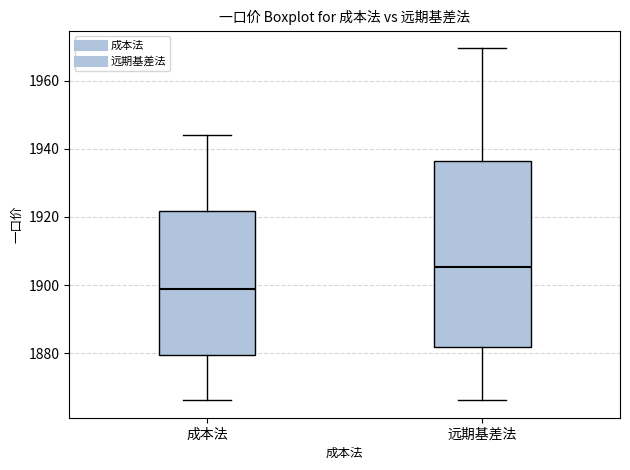

Comparing the boxes themselves (not the whiskers), which one is the tallest?

远期基差法